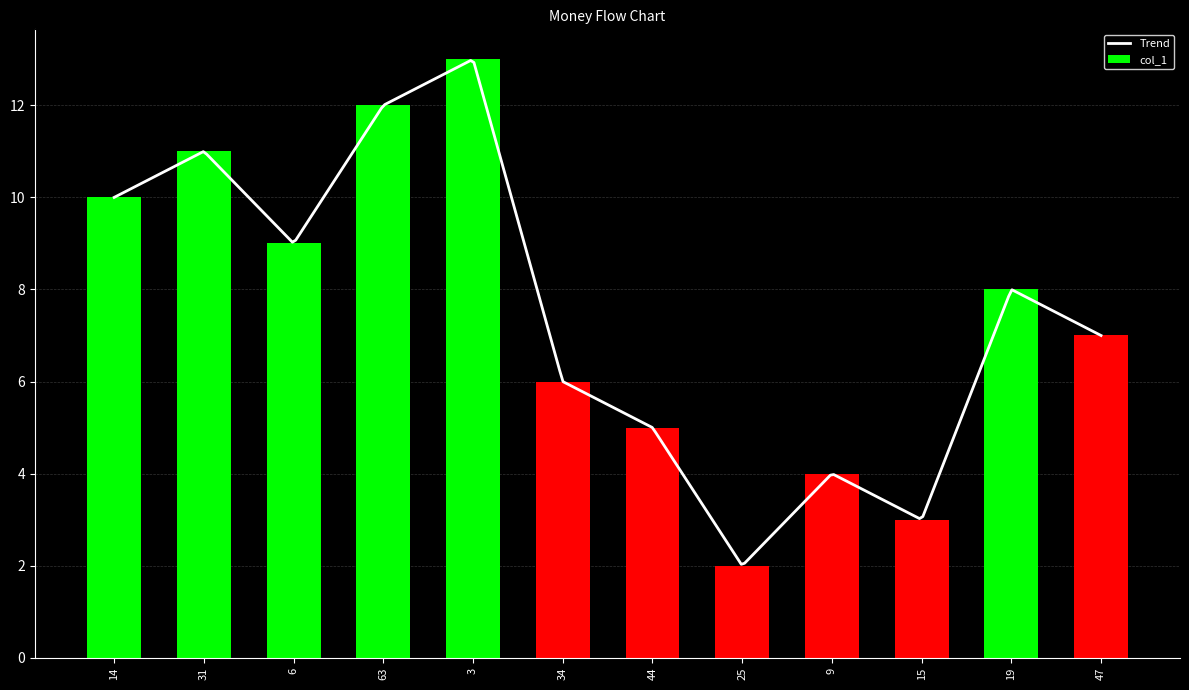

How many data points does each series have?

12